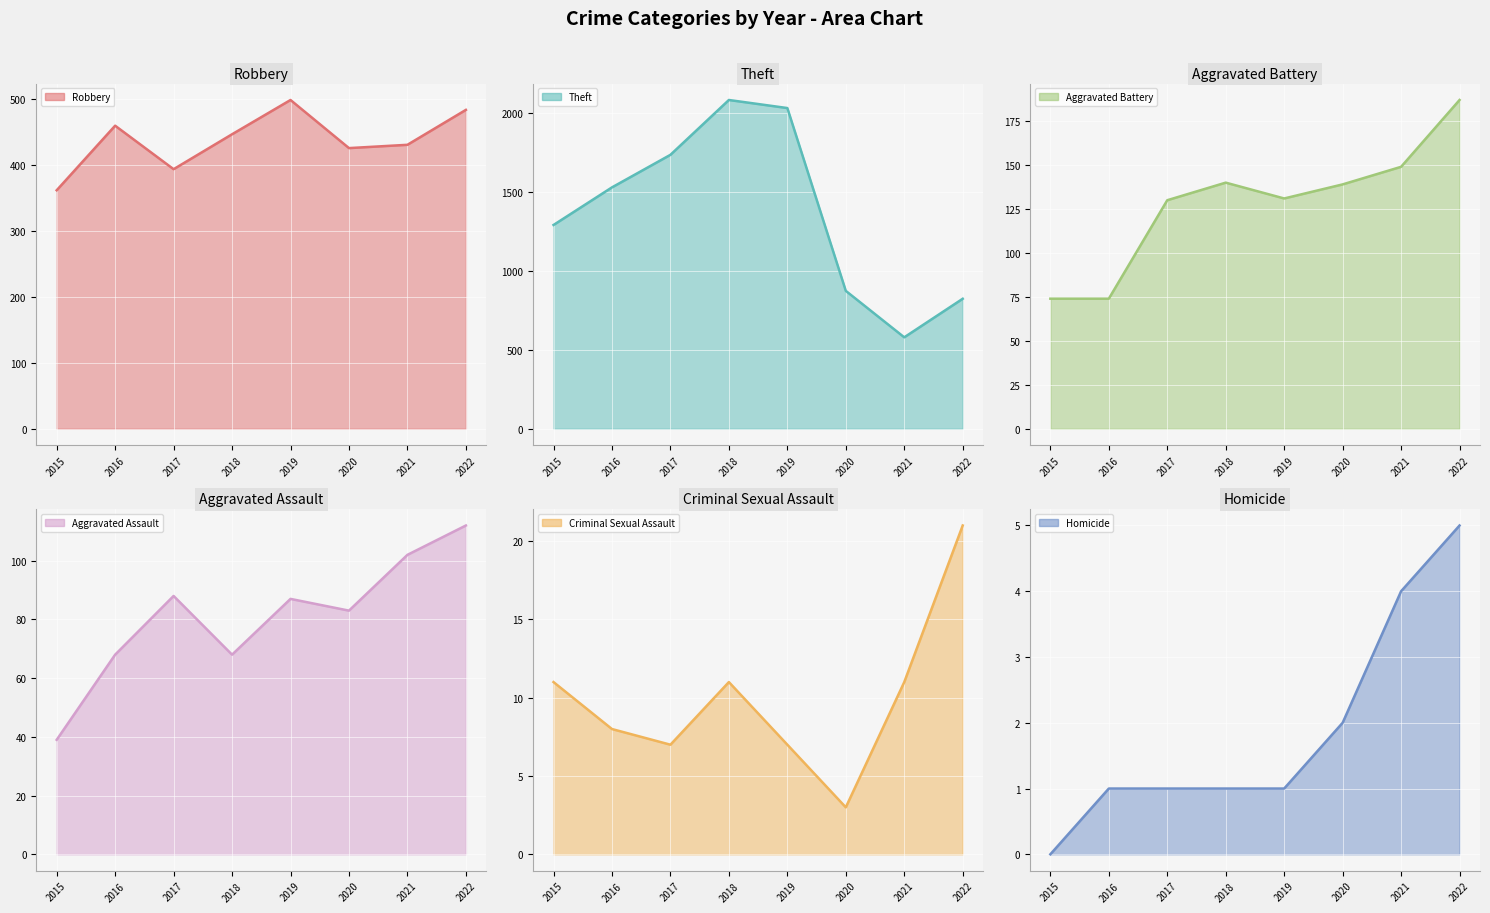

How many data points does each series have?

8